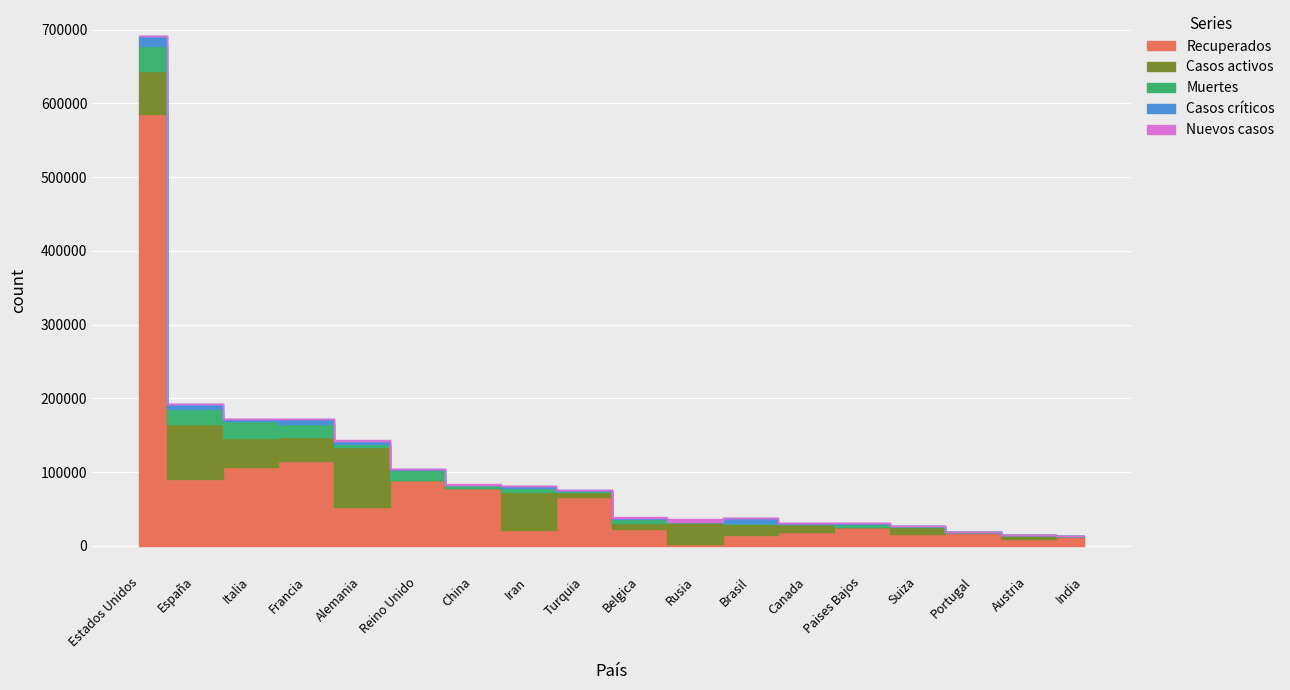

In Muertes, how many points are lower than both neighbors (excluding endpoints)?

7